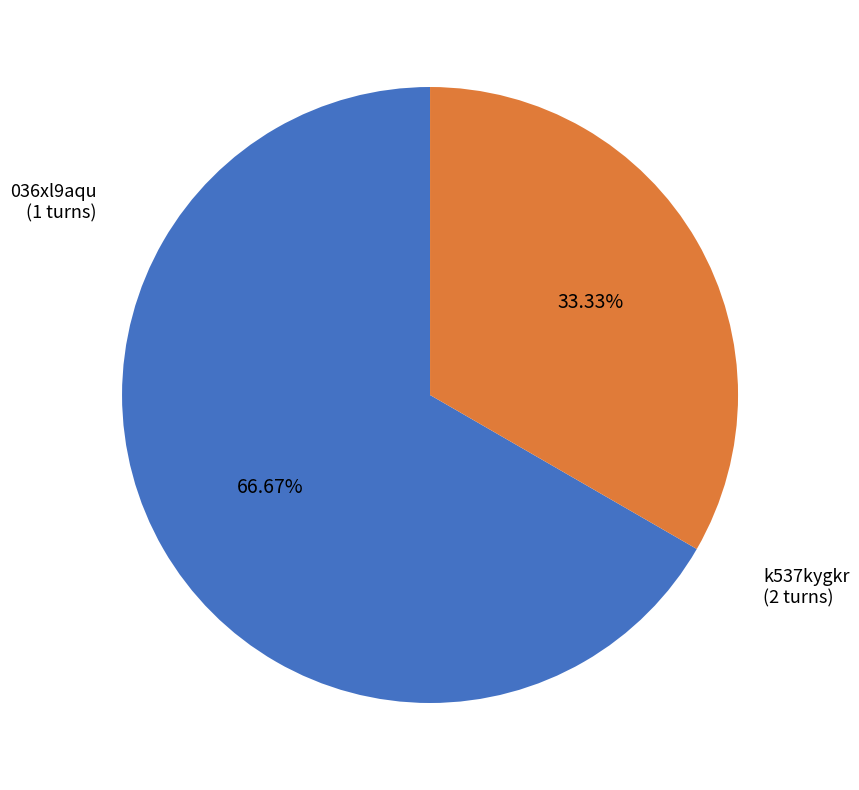

To the nearest percent, what is the average slice percentage?

50%